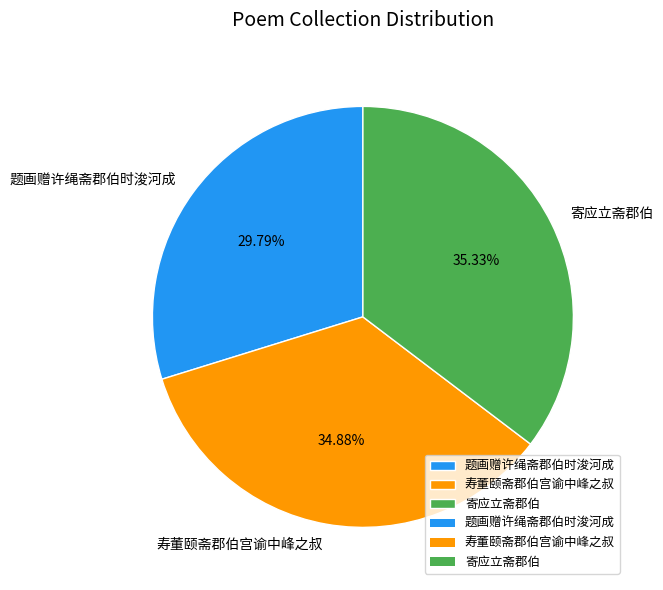

To the nearest percent, what is the difference between the 寿董颐斋郡伯宫谕中峰之叔 and 题画赠许绳斋郡伯时浚河成 slice percentages?

5%